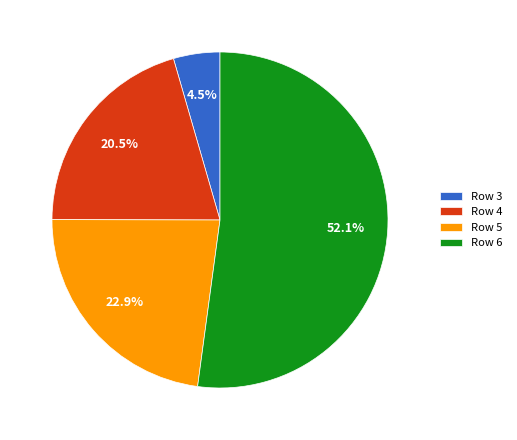

To the nearest percent, what percentage of the pie is Row 5?

23%